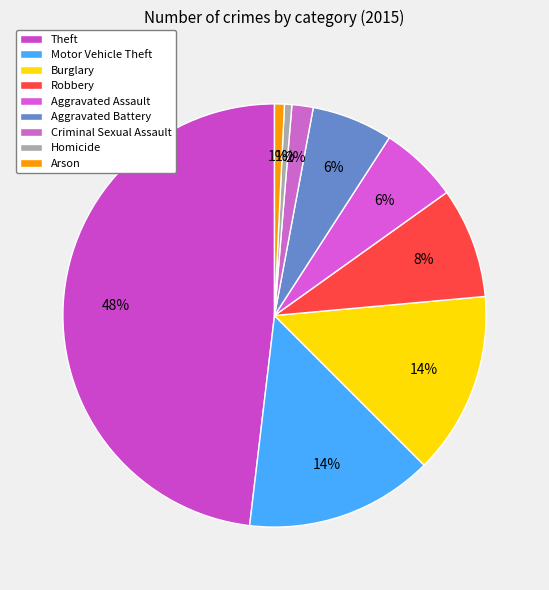

How many slices are in this pie chart?

9